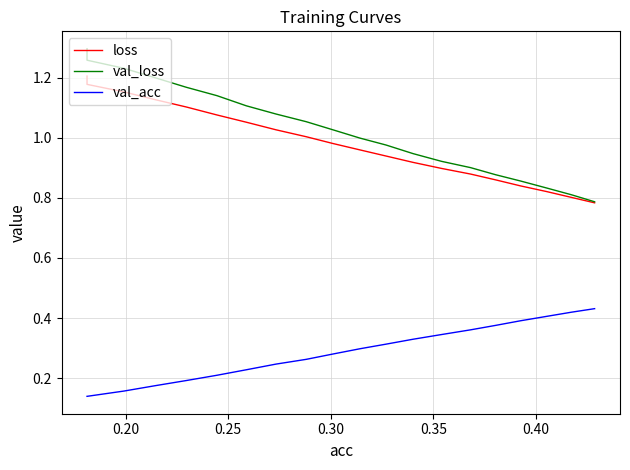

How many categories are shown in the chart?

20